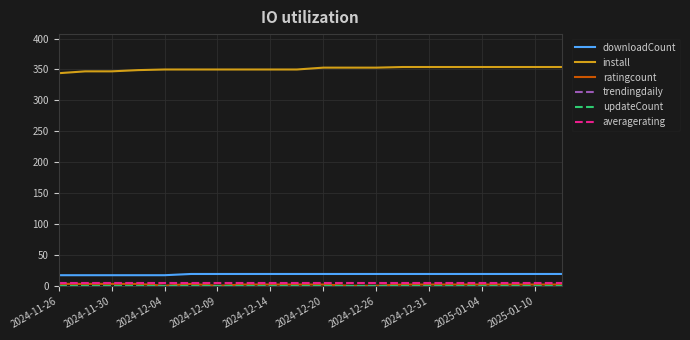

True or false: downloadCount and averagerating intersect in this chart.

False